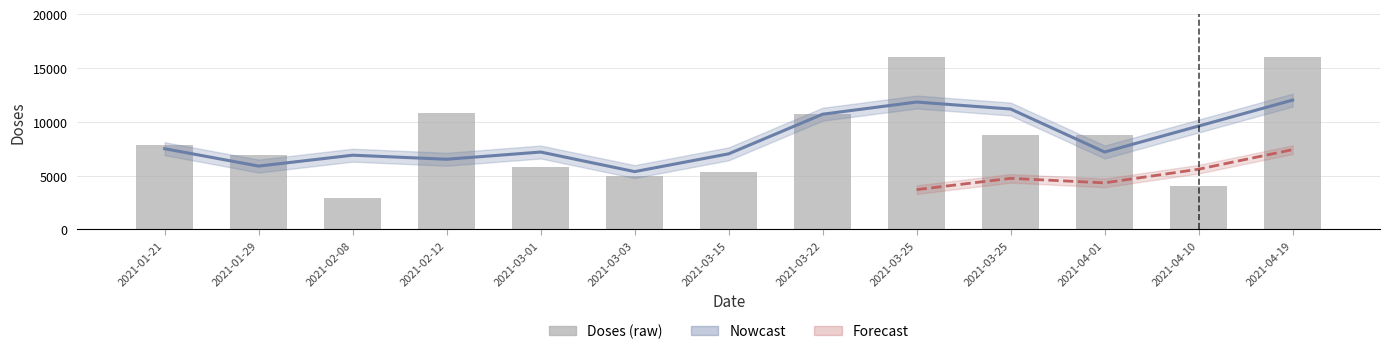

How many bars are there in total?

13